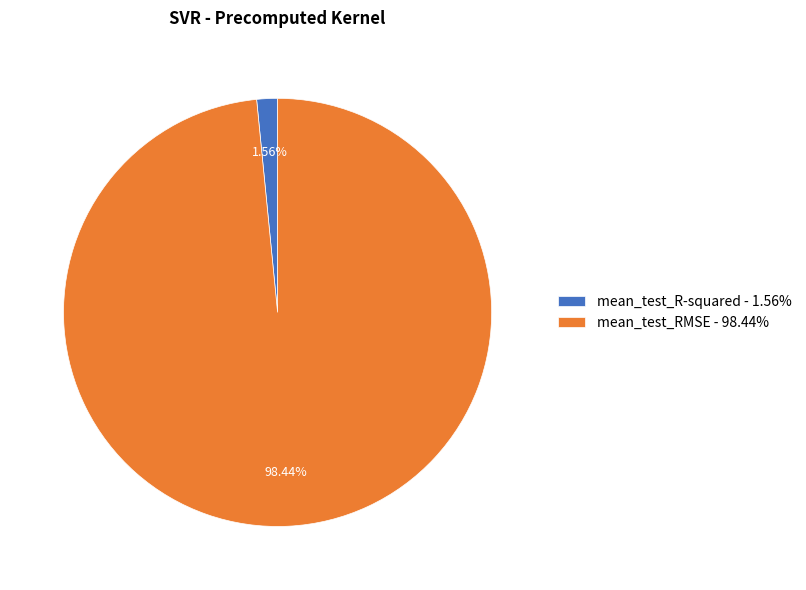

How many slices are in this pie chart?

2